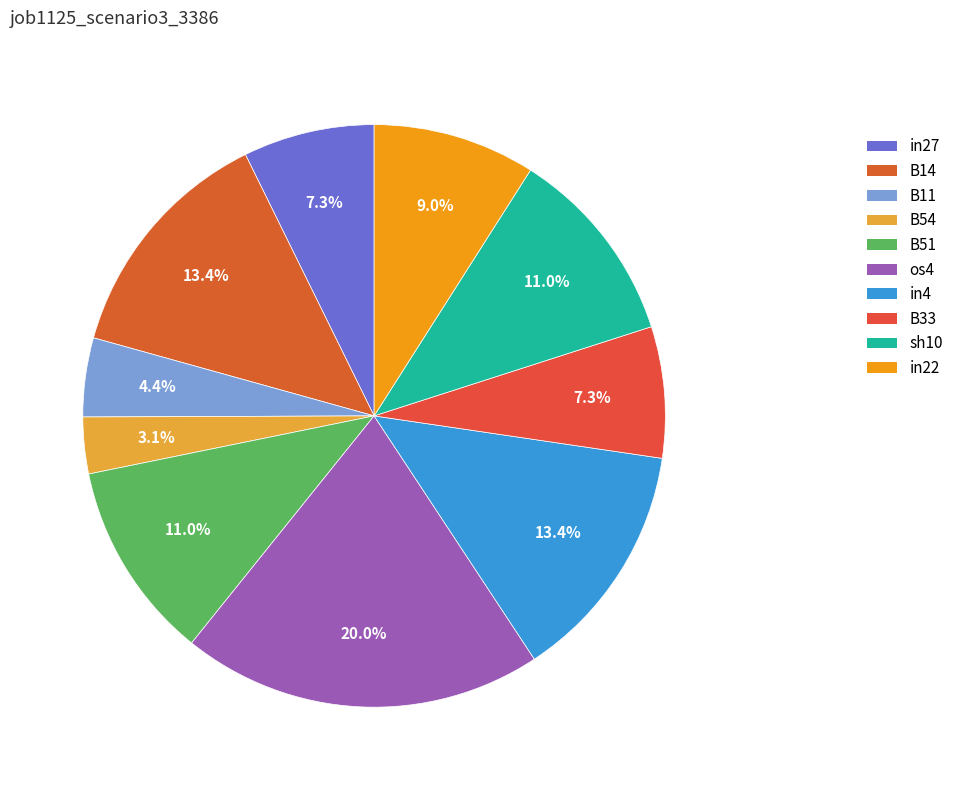

How many slices are in this pie chart?

10